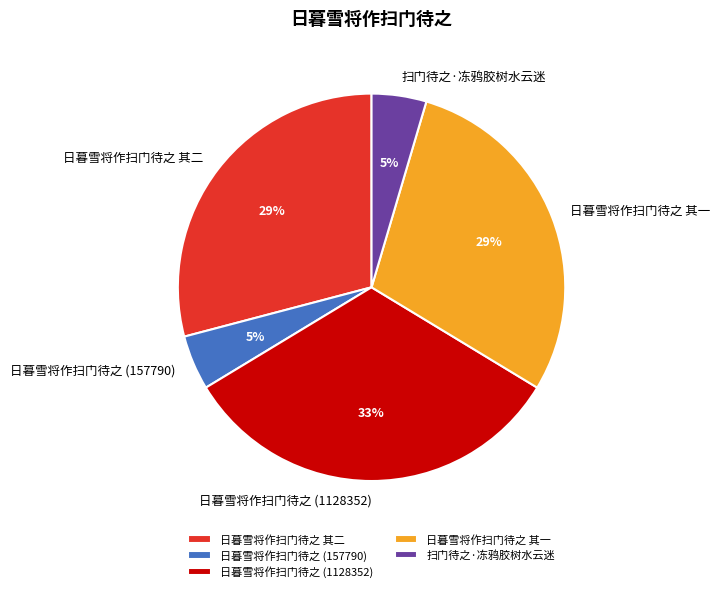

Does 日暮雪将作扫门待之 其二 represent more than half of the total?

No